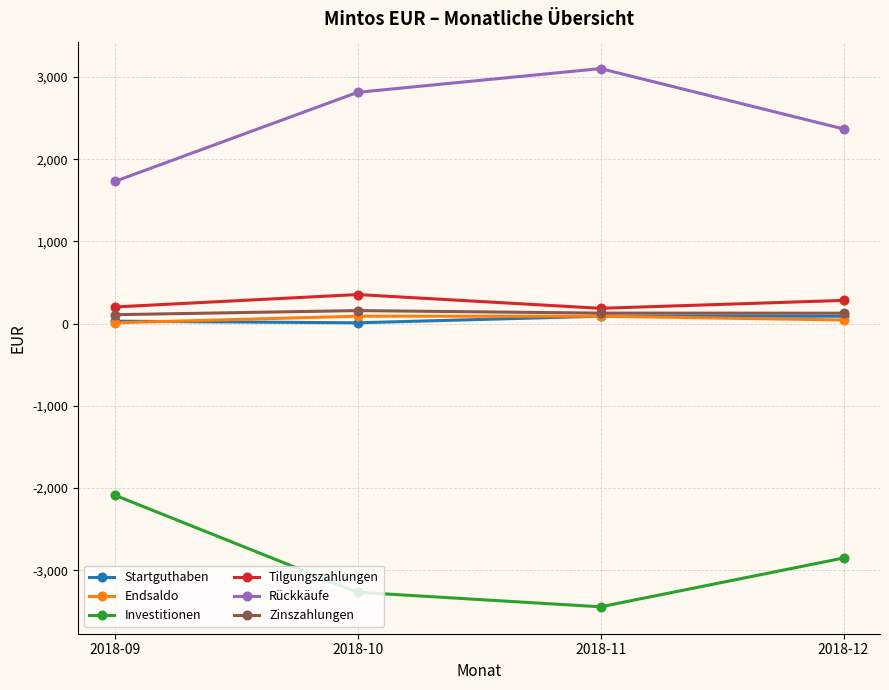

In Tilgungszahlungen, how many points are higher than both neighbors (excluding endpoints)?

1